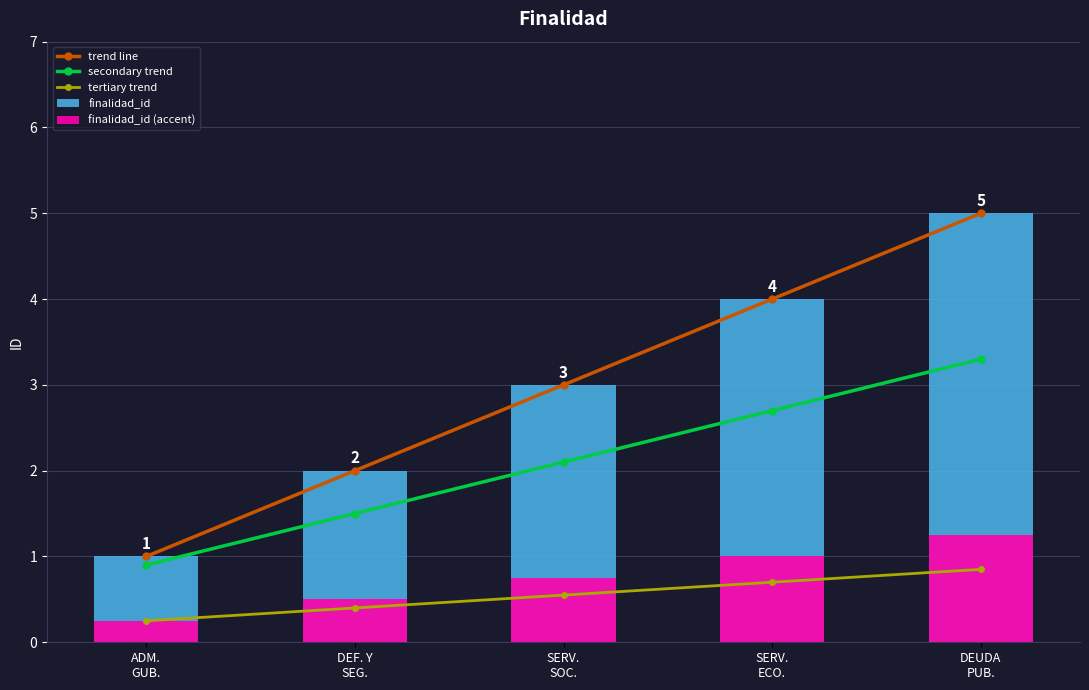

Reading left to right, transcribe all the data shown in this chart.

trend line: 1.0	2.0	3.0	4.0	5.0
secondary trend: 0.9	1.5	2.1	2.7	3.3
tertiary trend: 0.2	0.4	0.5	0.7	0.8
finalidad_id: 1.0	2.0	3.0	4.0	5.0
finalidad_id (accent): 0.2	0.5	0.8	1.0	1.2